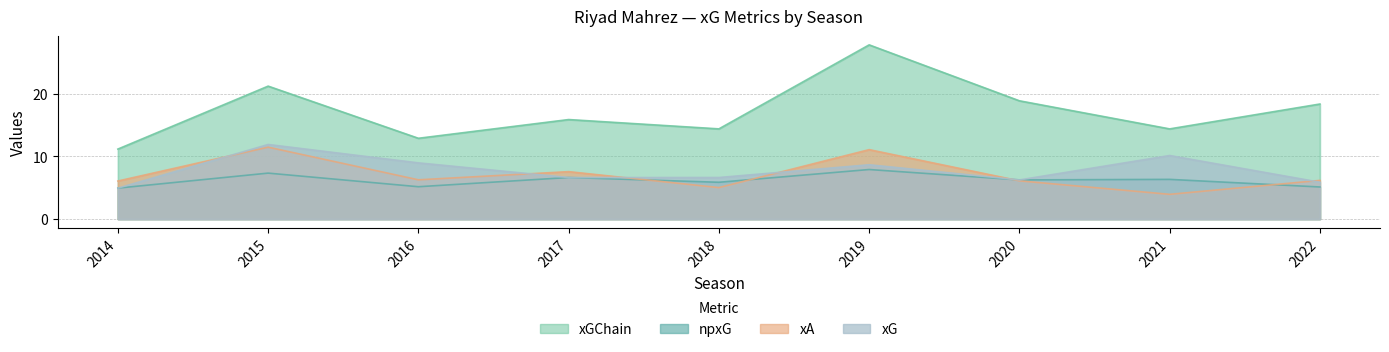

Read the npxG value at 2014.

4.9